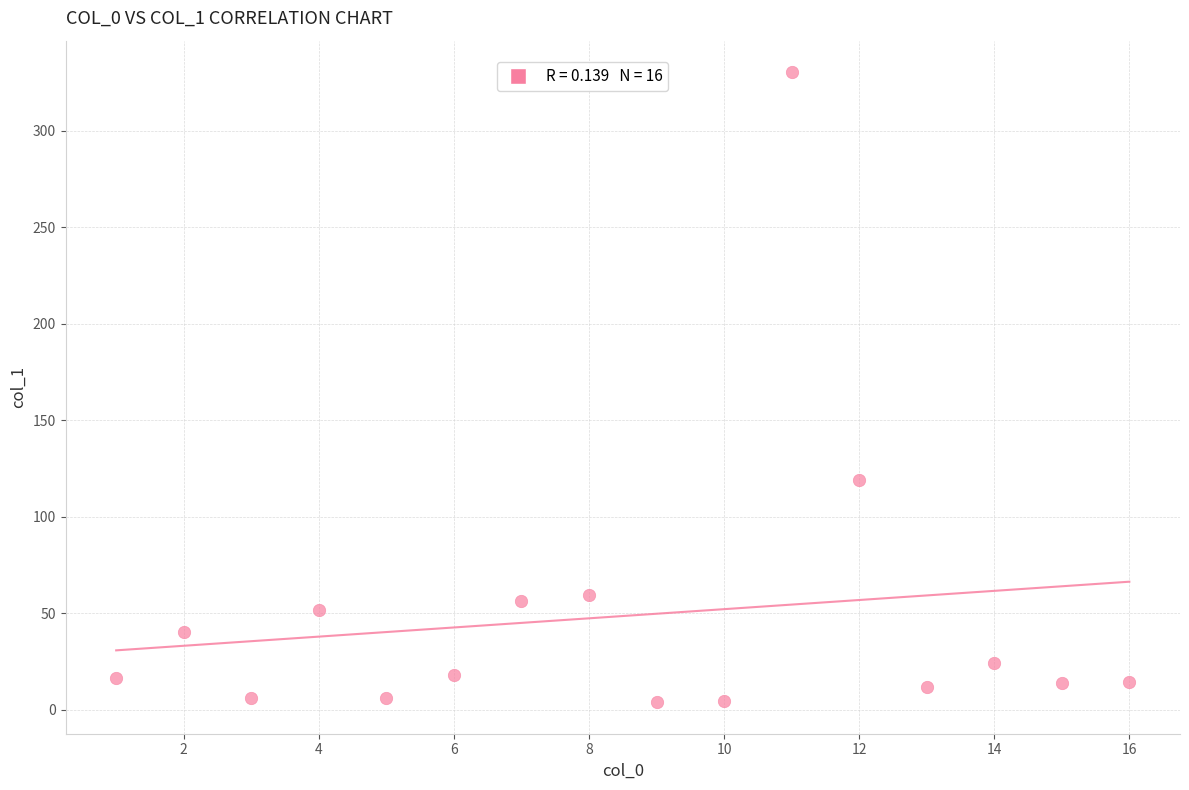

What Y value in the scatter plot is closest to 167?

119.0